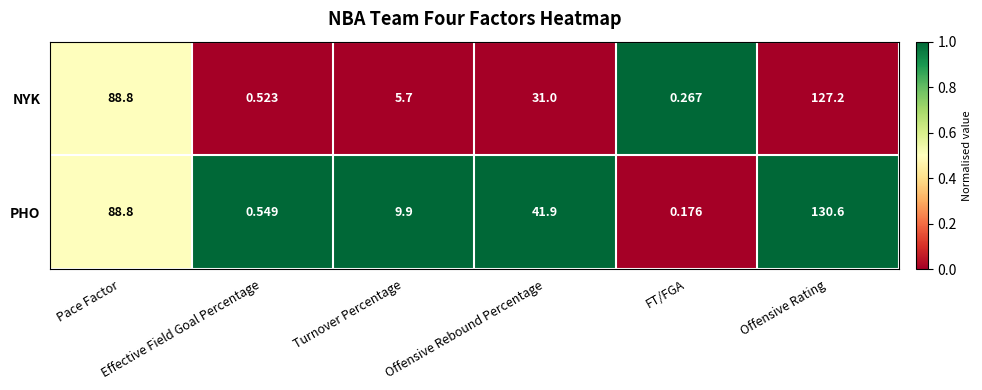

At which category is the sum across all series the highest?

Offensive Rating